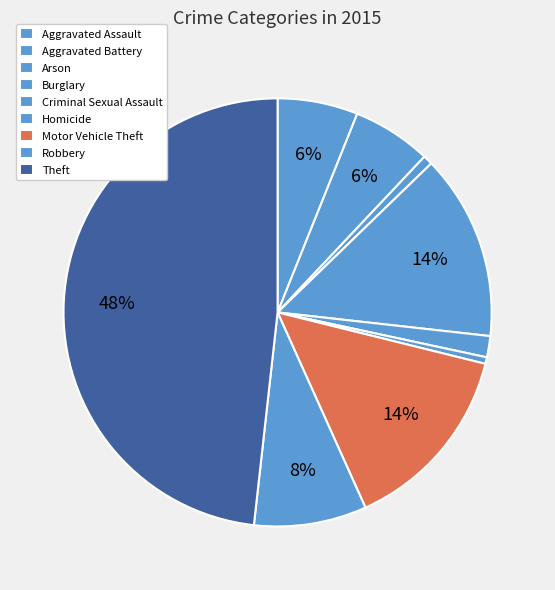

Which slice is the largest?

Theft